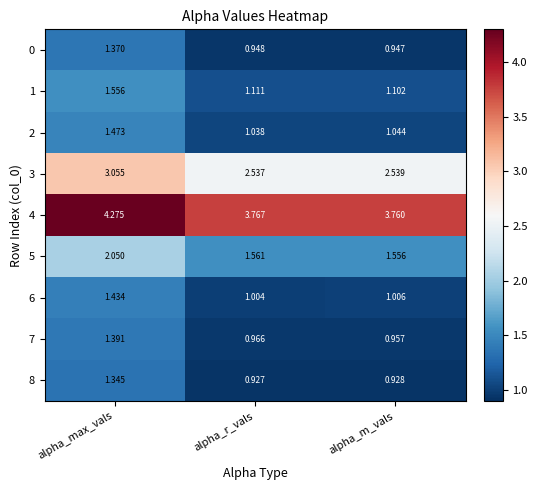

Which label corresponds to the largest value in the chart?

alpha_max_vals